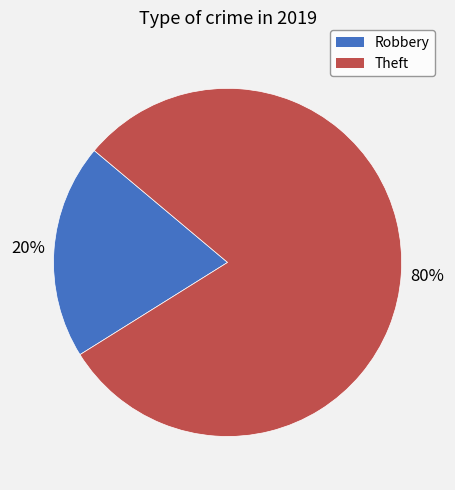

Rank the categories by value from lowest to highest.

Robbery, Theft